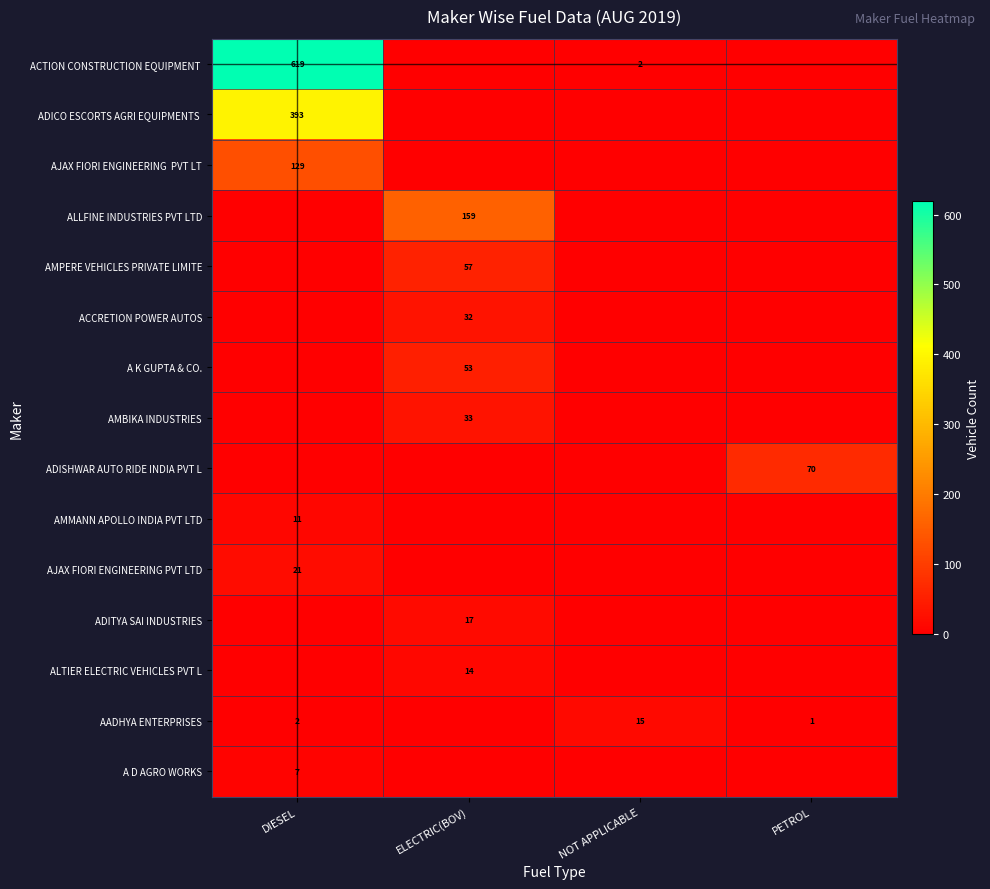

Which category has the highest value in the ACCRETION POWER AUTOS series?

ELECTRIC(BOV)